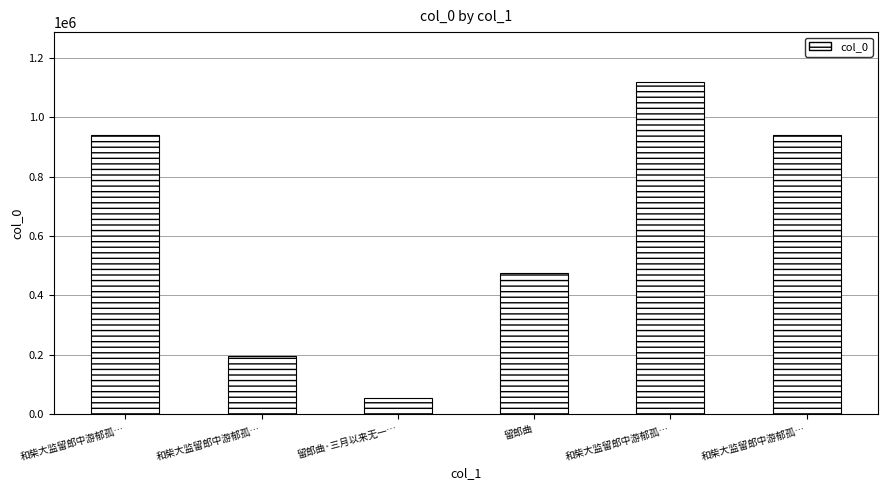

Reading left to right, list all the values displayed in this chart.

938766	196754	55011	475615	1118947	938767